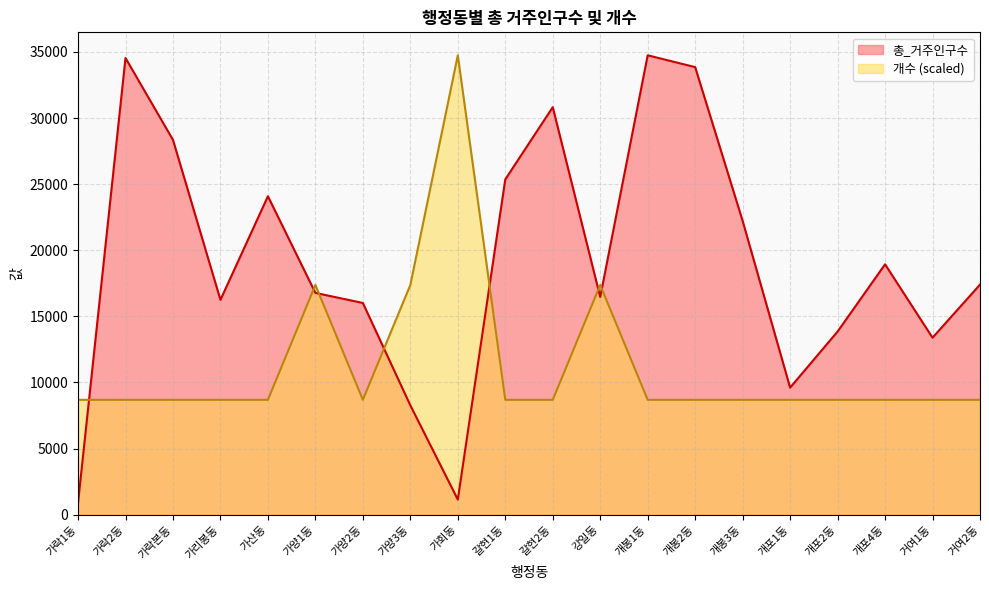

Which series has the largest total across all categories?

총_거주인구수